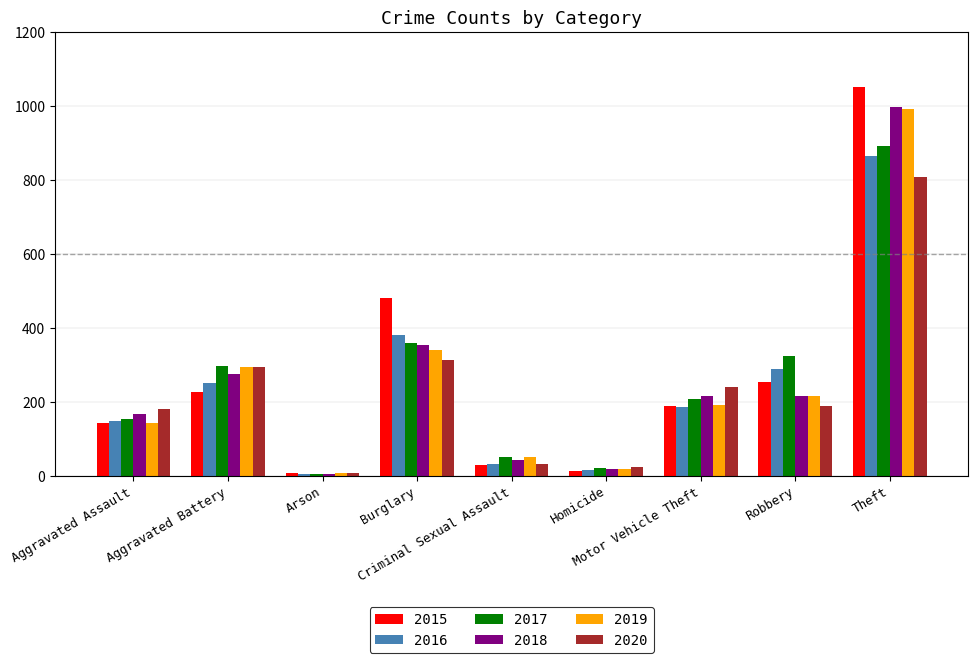

Which series has the widest spread of values?

2015